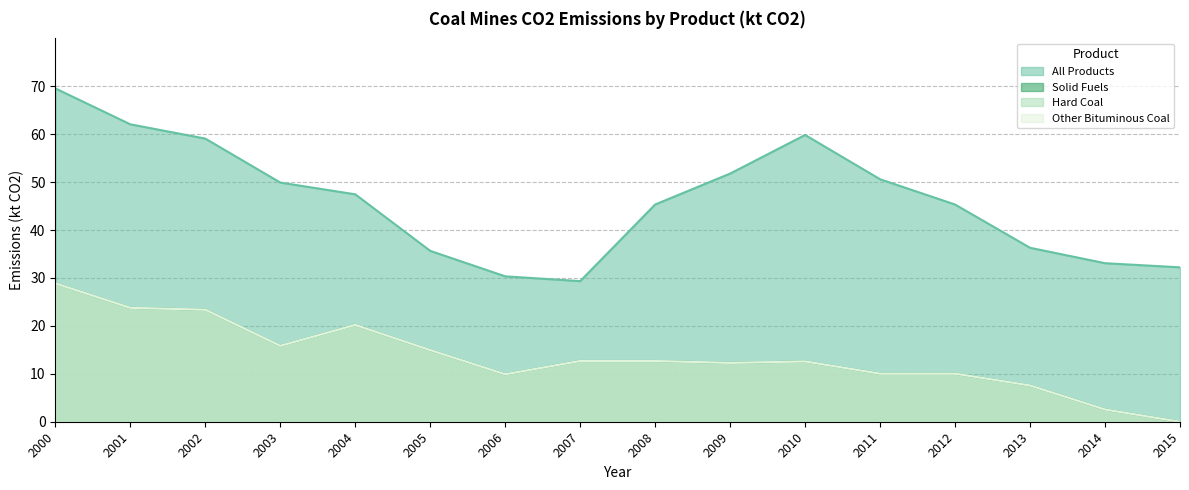

Where is All Products nearest to the value 49?

2003